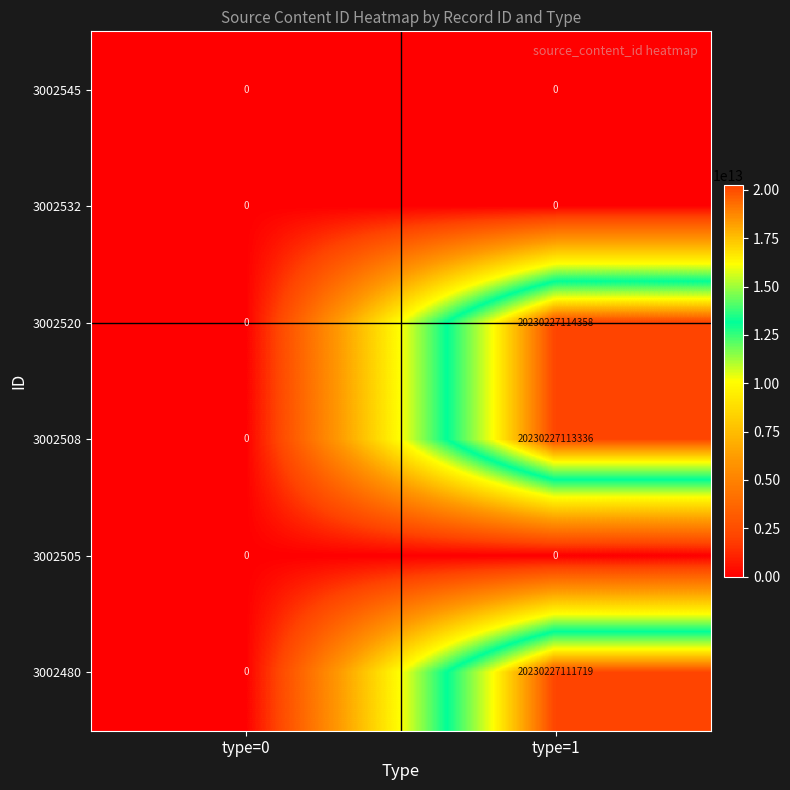

At which category is the sum across all series the highest?

type=1